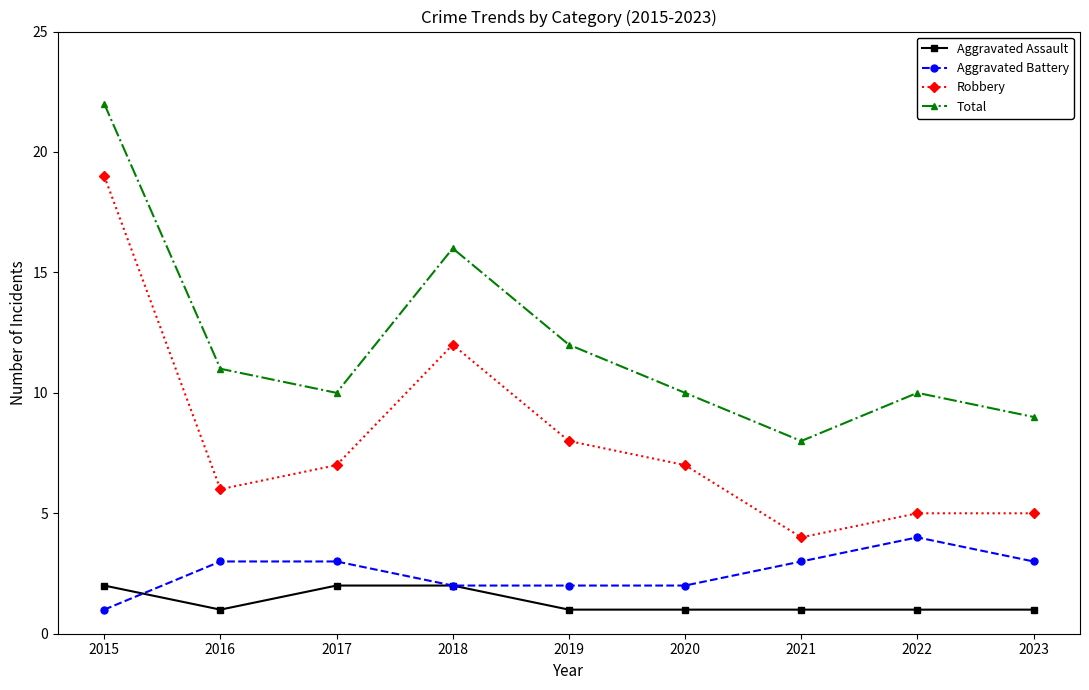

Rank the series by their maximum value, from lowest to highest.

Aggravated Assault, Aggravated Battery, Robbery, Total